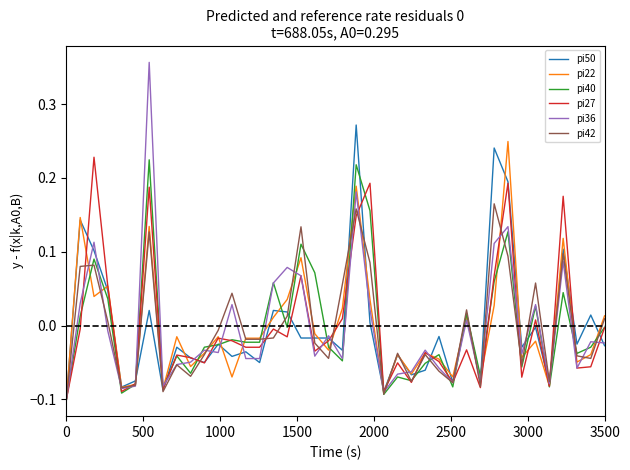

Which series has the largest range (max minus min)?

pi36